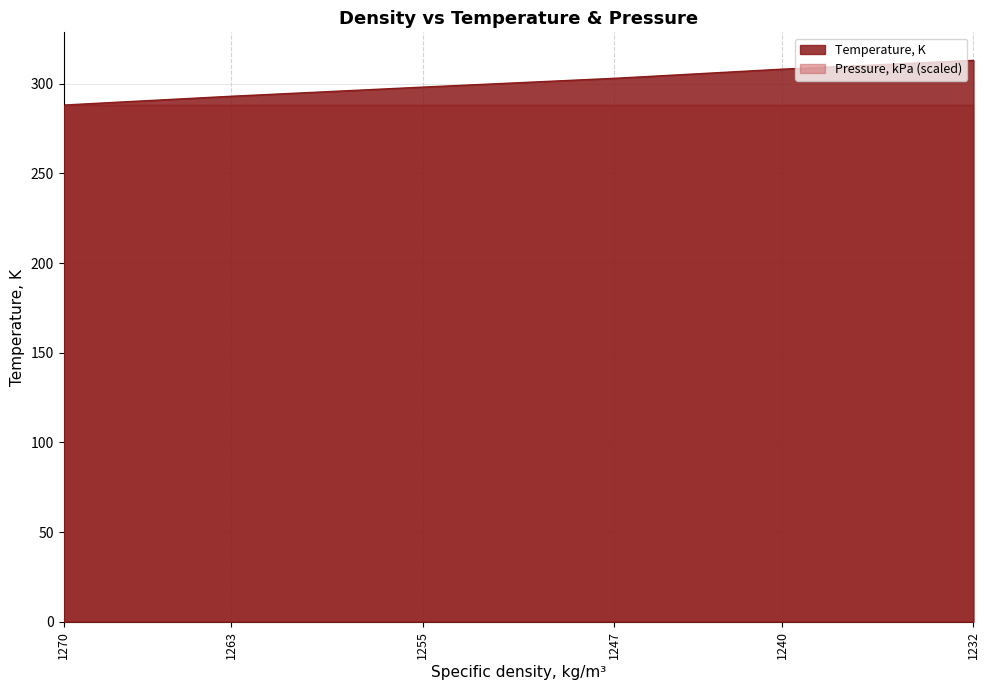

Where does the data first go above 303?

1240